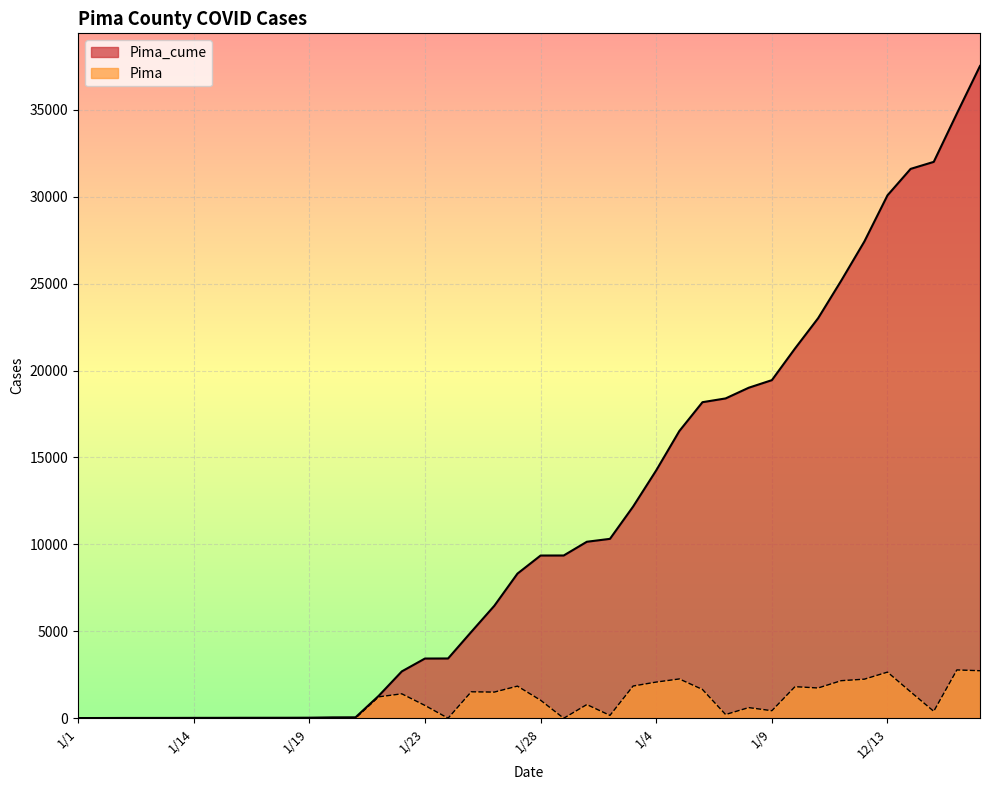

Which category has the highest value across all series?

12/17